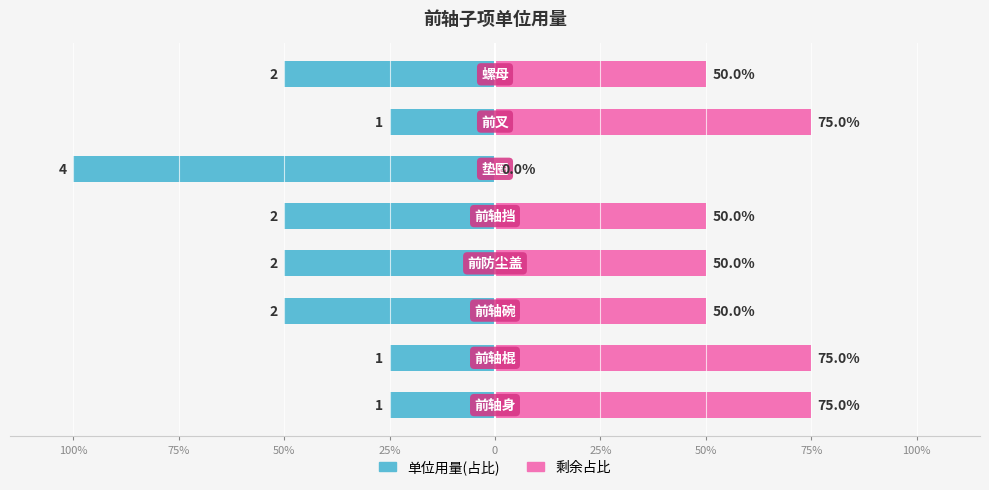

At 0, list the series in order from smallest to largest.

单位用量(占比), 剩余占比